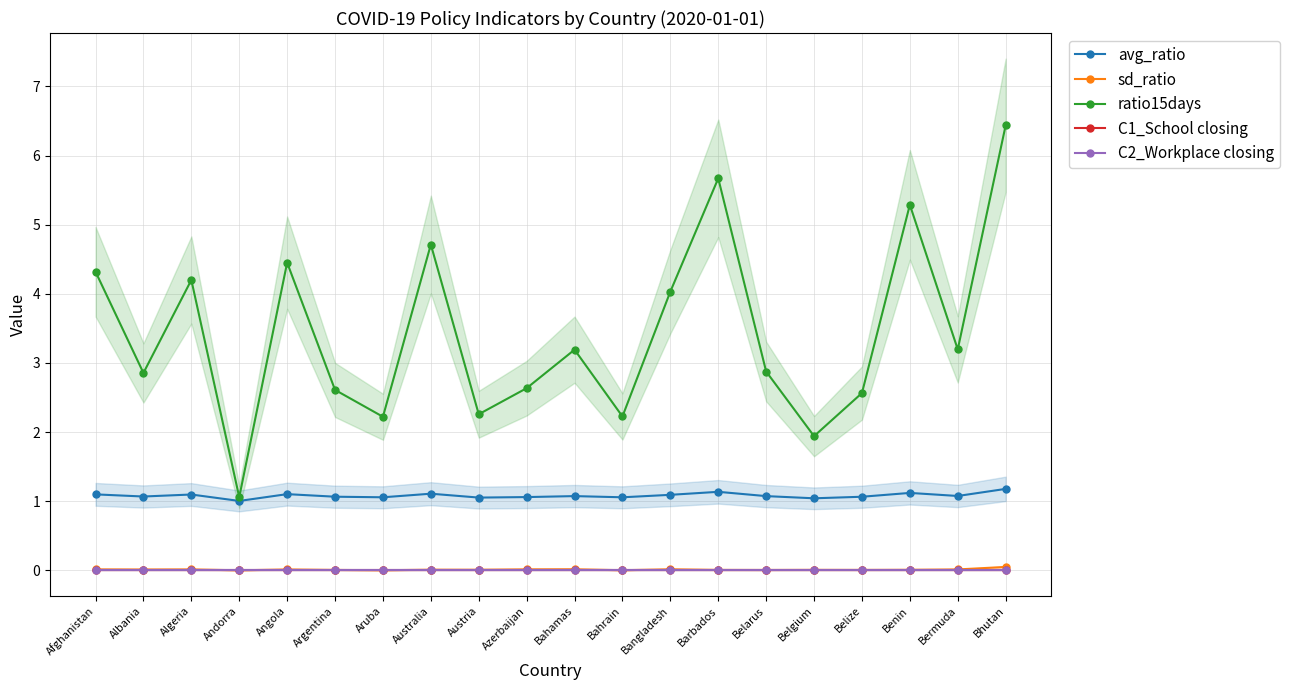

What is the spread (max minus min) of values at Albania?

2.9